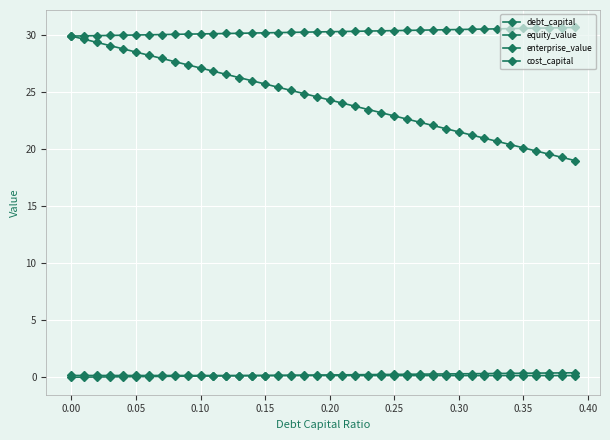

How many distinct data groups are displayed?

4